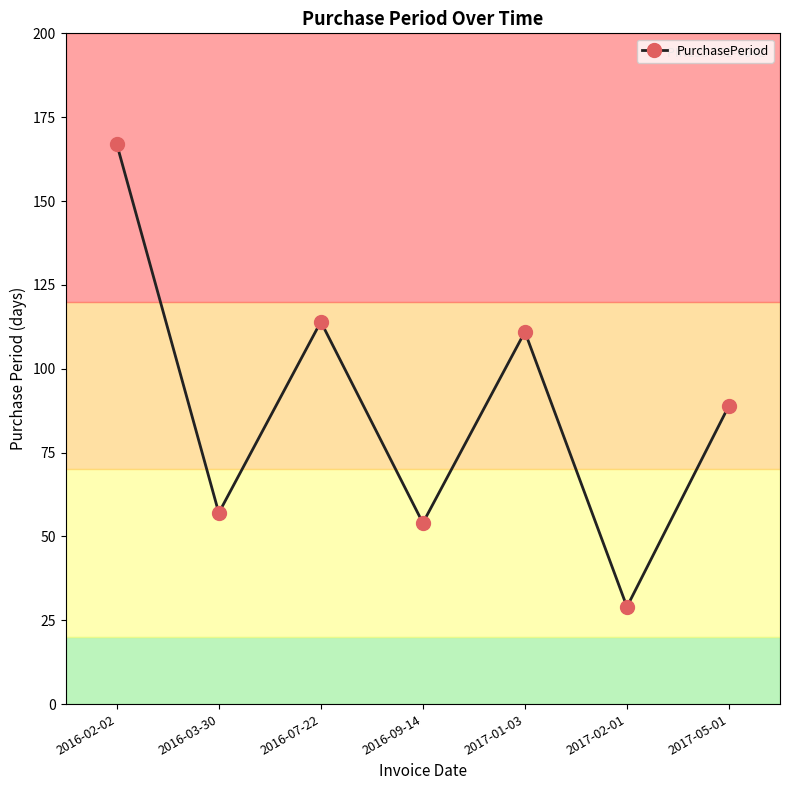

What is the difference between the values at 2017-05-01 and 2016-03-30?

32